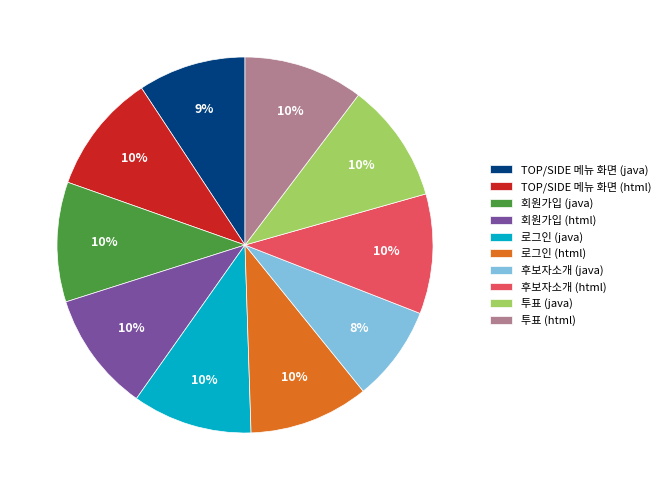

Does 로그인 (html) account for over 50% of the chart?

No